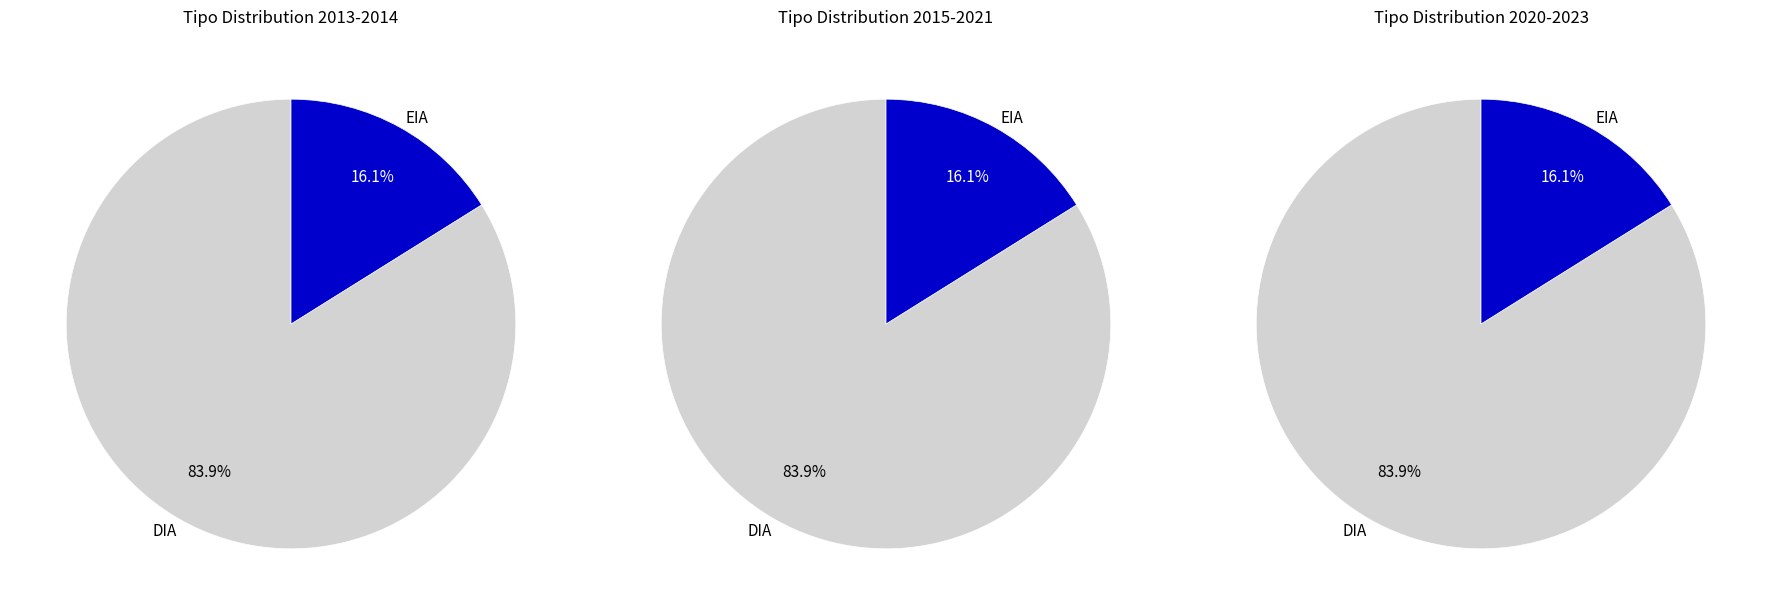

To the nearest percent, what percentage of the pie is DIA?

84%